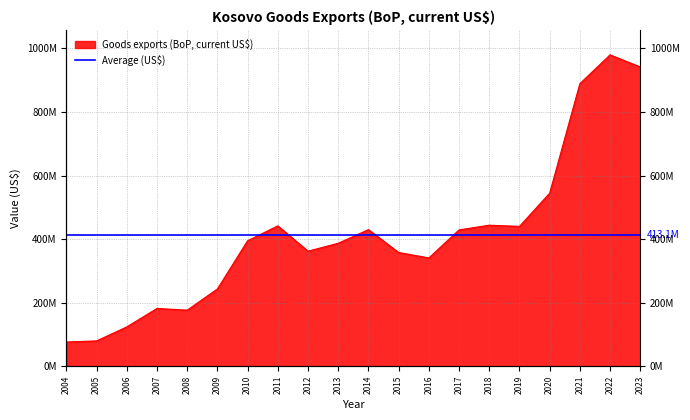

Does the chart display data point markers on the line(s)?

No